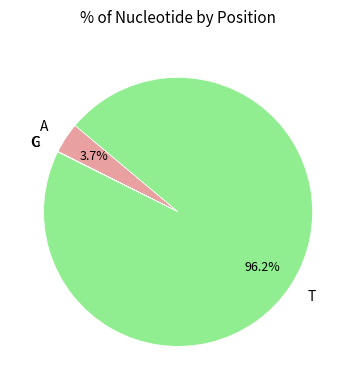

What is the largest slice in the pie chart?

T